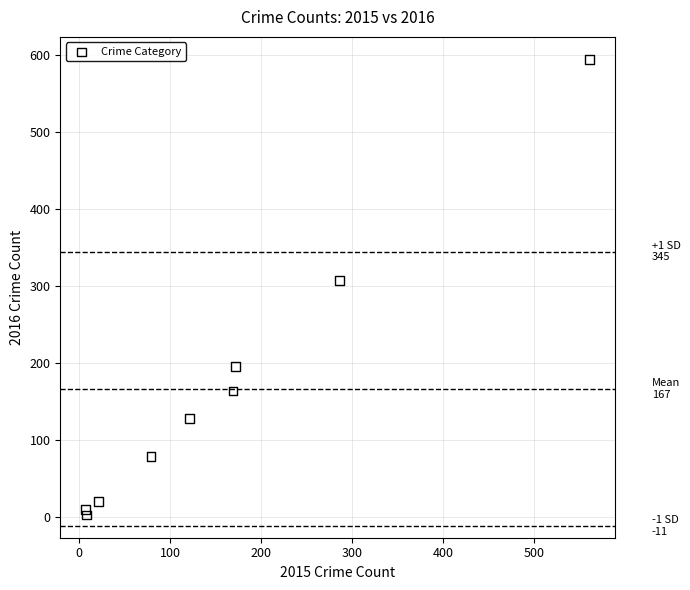

What is the range of Y values (max minus min)?

591